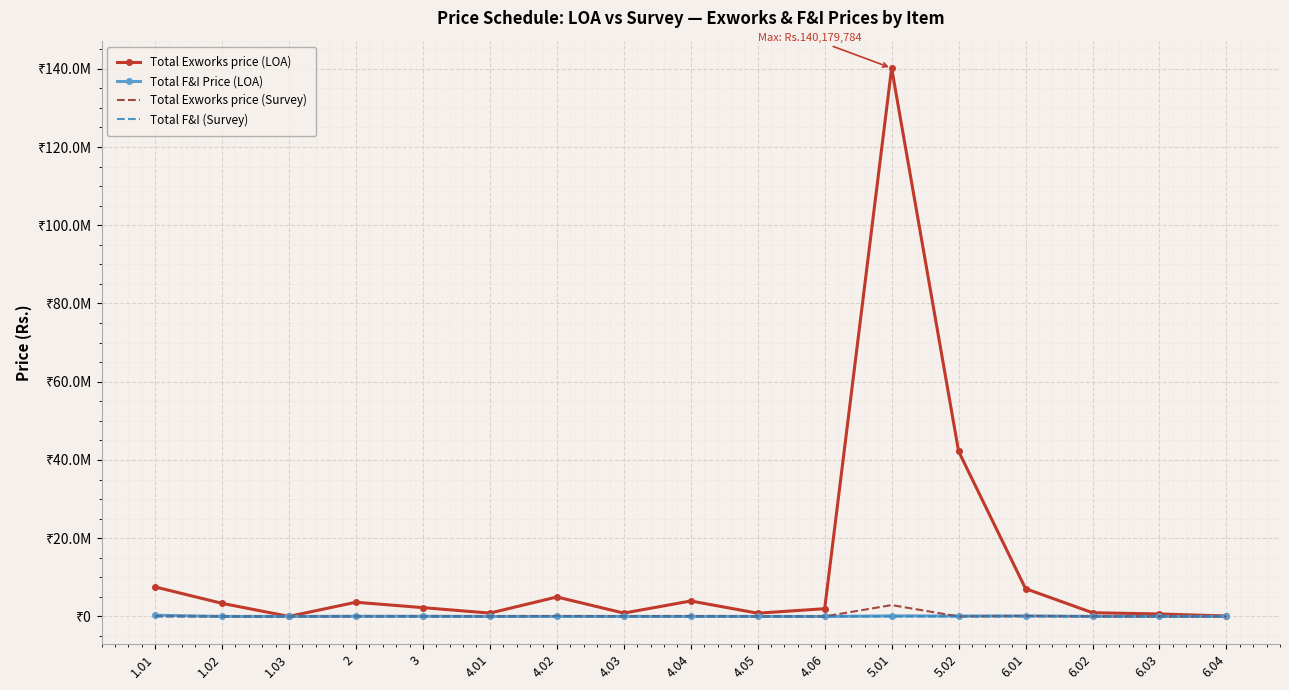

Rank the series at 5.02 from lowest to highest value.

Total F&I (Survey), Total Exworks price (Survey), Total F&I Price (LOA), Total Exworks price (LOA)